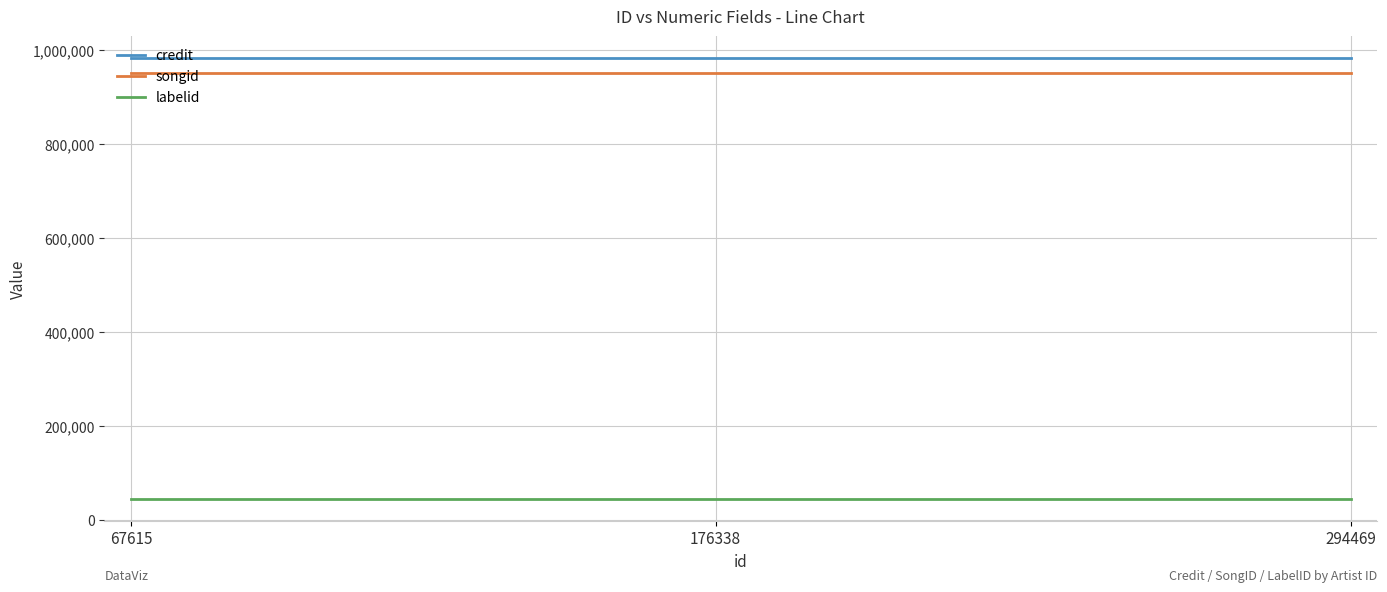

What is the average value of the songid series?

951529